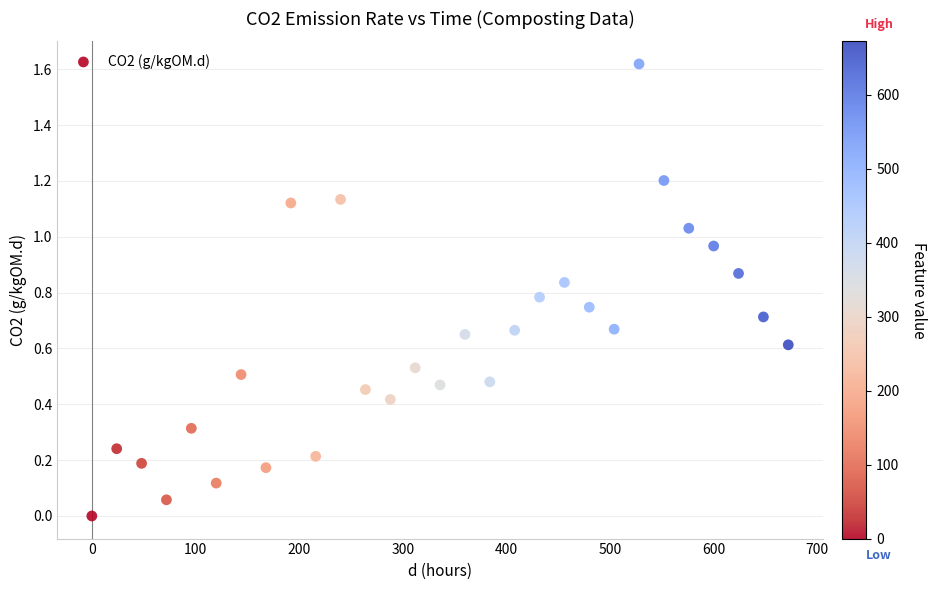

What is the range of X values (max minus min)?

672.0